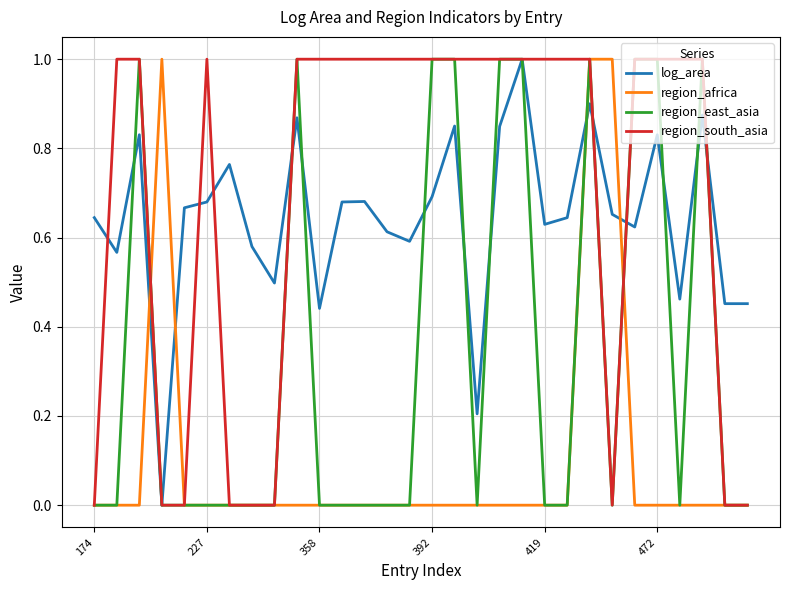

Which series ends up on top after the final intersection of log_area and region_africa?

log_area